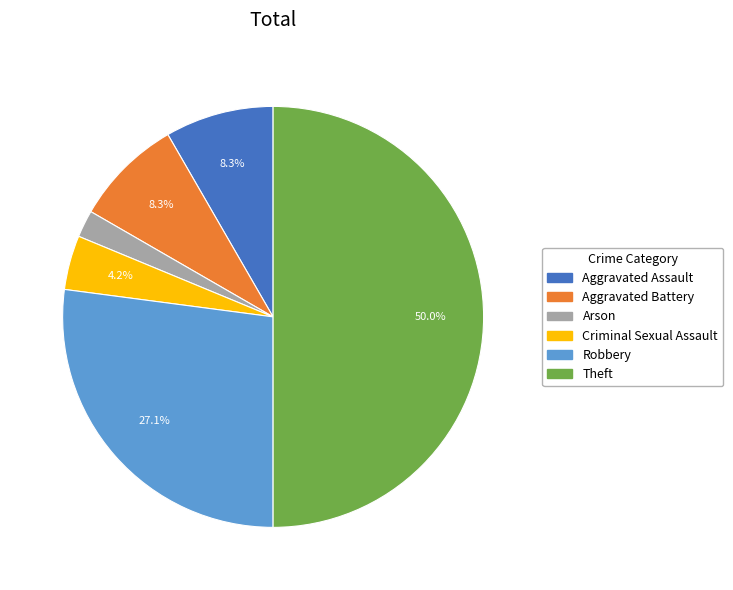

Which slice is the smallest?

Arson